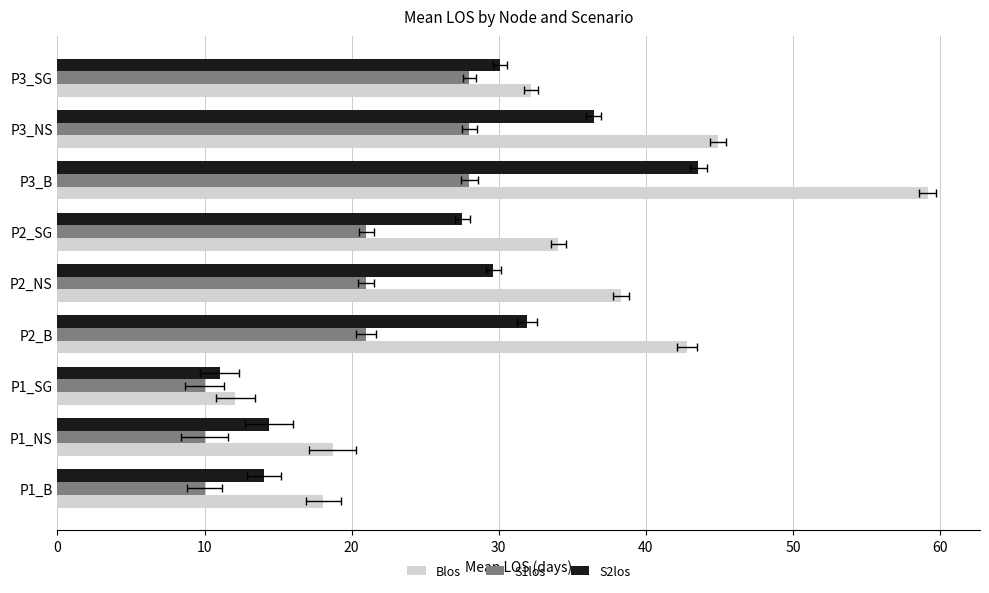

What is the difference between the maximum and minimum values in the Blos series?

47.1